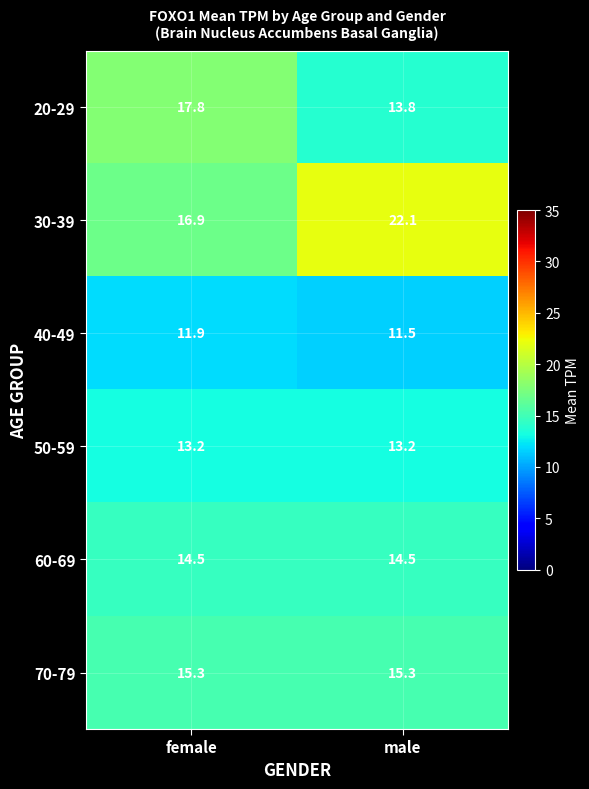

Between female and male, which series saw the biggest shift?

30-39